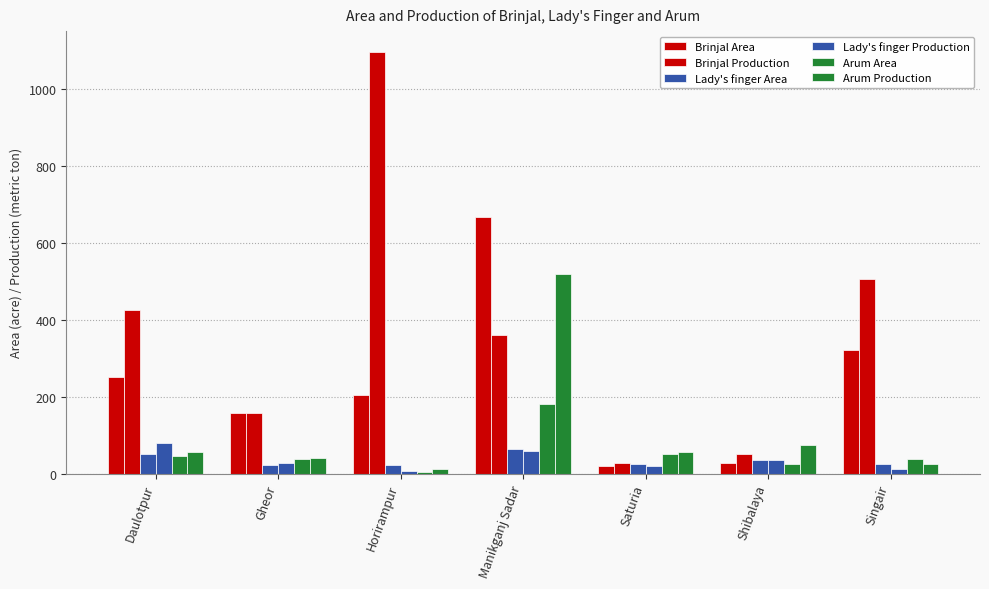

What is the value of the Brinjal Production bar at the 5th from the left?

28